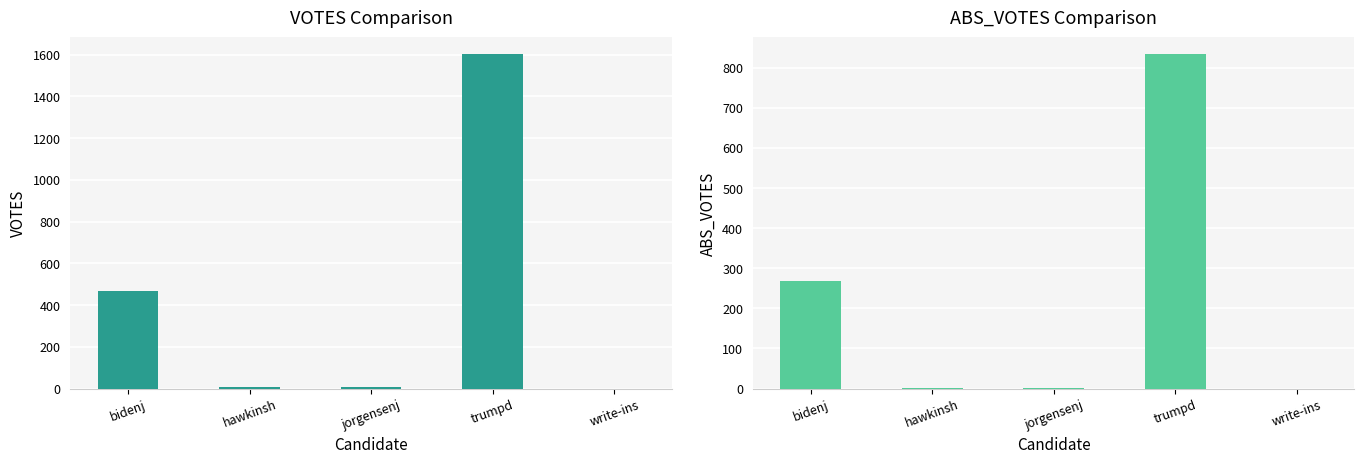

What are all the series names shown in the legend?

VOTES, ABS_VOTES